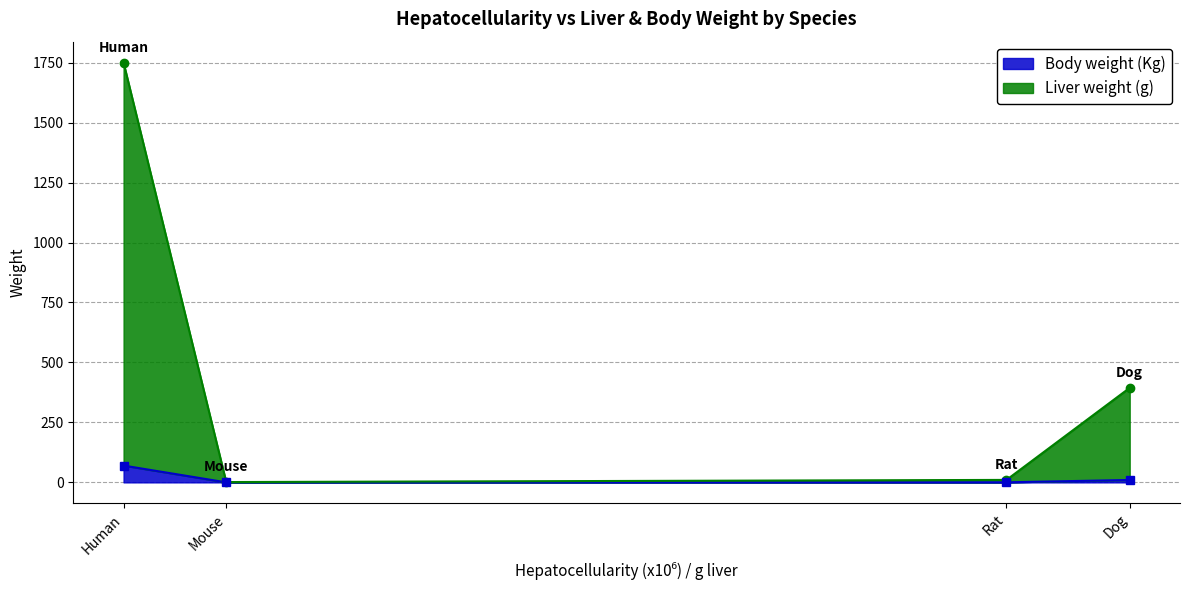

At which category is the sum across all series the highest?

Human